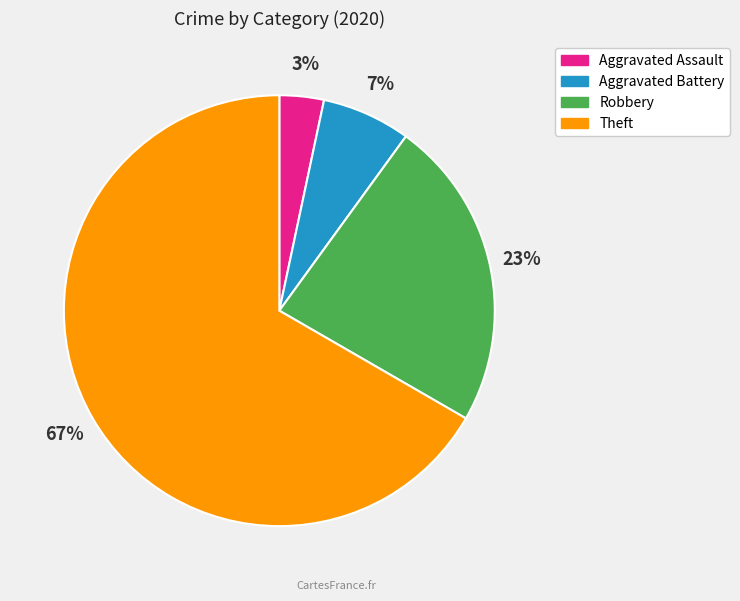

Count the number of slices in the pie.

4